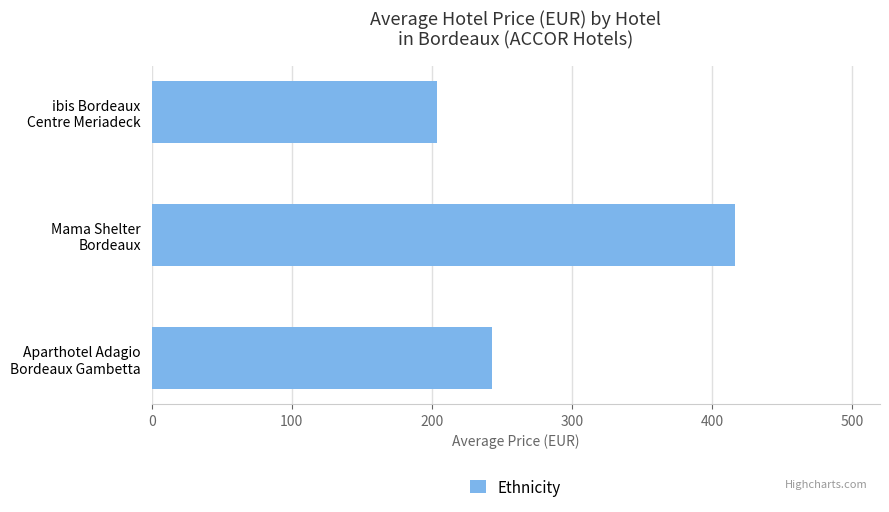

What is the difference between the maximum and minimum values?

212.8